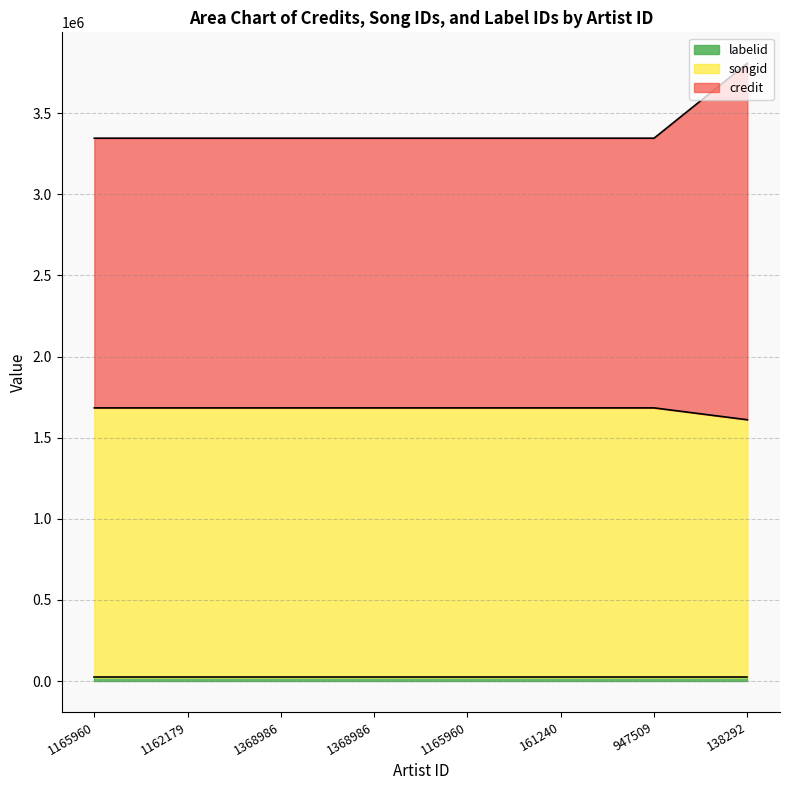

Which series changed the most between 161240 and 138292?

credit